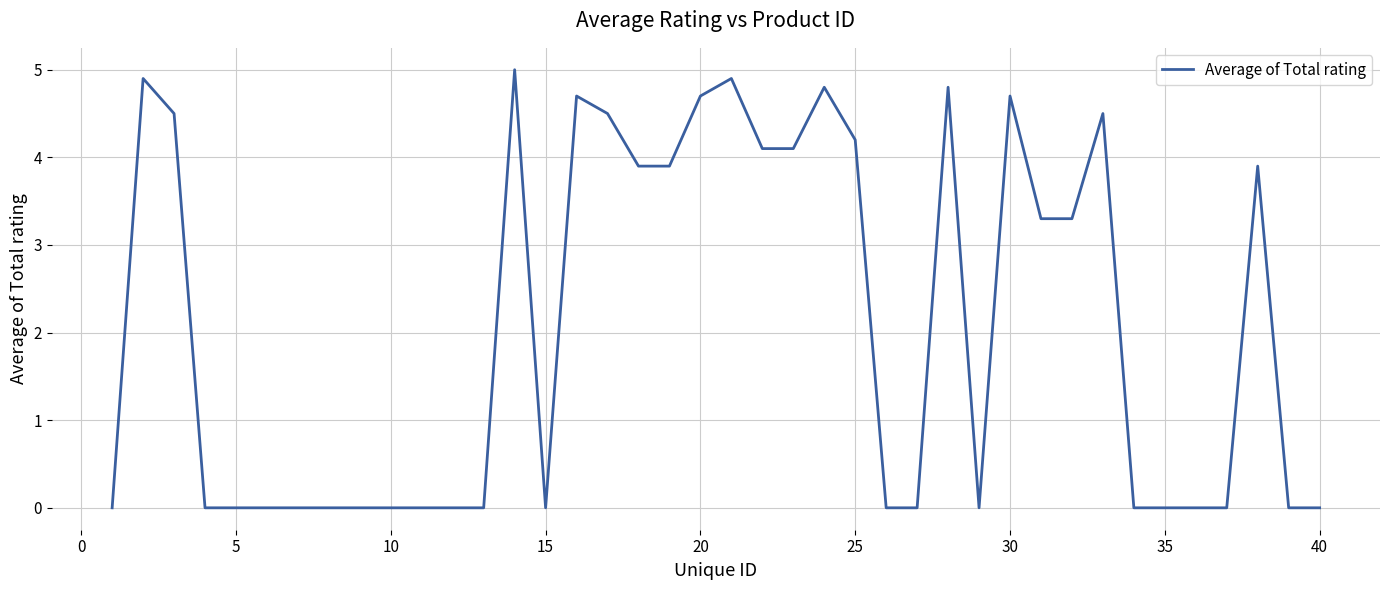

What is the difference between the maximum and minimum values?

5.0